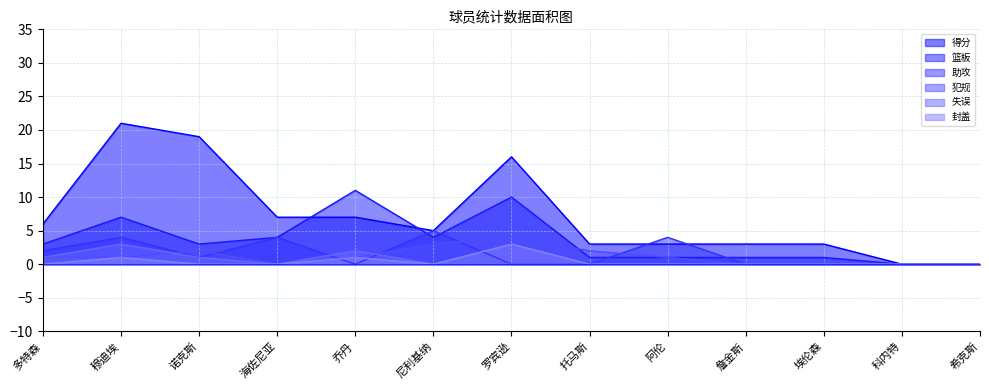

Reading left to right, extract all data points from this chart.

得分: 6	21	19	7	7	5	16	3	3	3	3	0	0
篮板: 3	7	3	4	11	4	10	1	1	1	1	0	0
助攻: 2	4	1	4	0	5	0	0	4	0	0	0	0
犯规: 1	1	2	0	1	3	4	2	1	0	0	0	0
失误: 1	3	1	0	2	0	0	0	0	0	0	0	0
封盖: 0	1	0	0	1	0	3	0	0	0	0	0	0